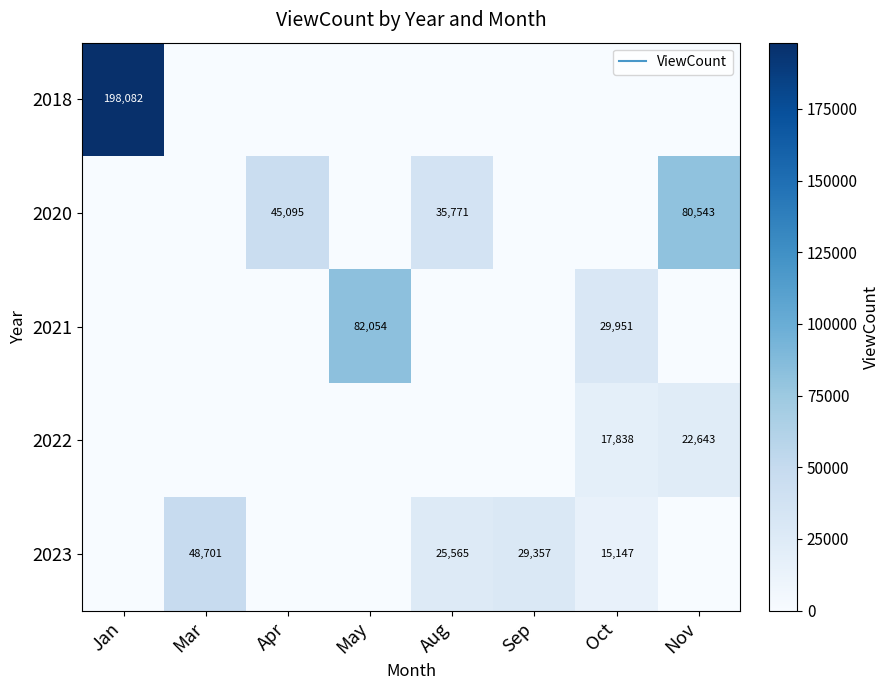

At how many categories does at least one series exceed 167900?

1